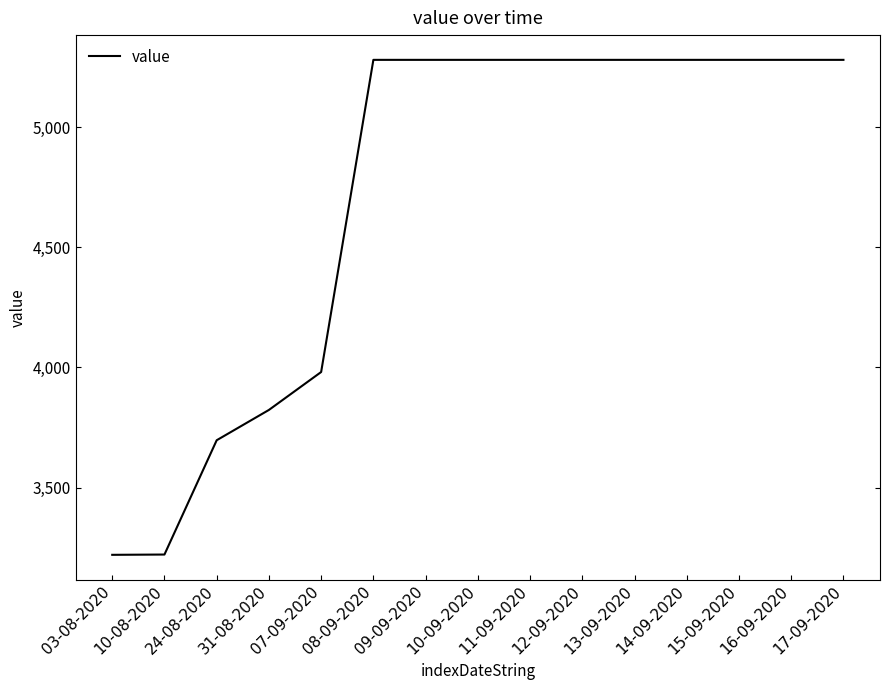

What is the difference between the maximum and minimum values?

2061.6